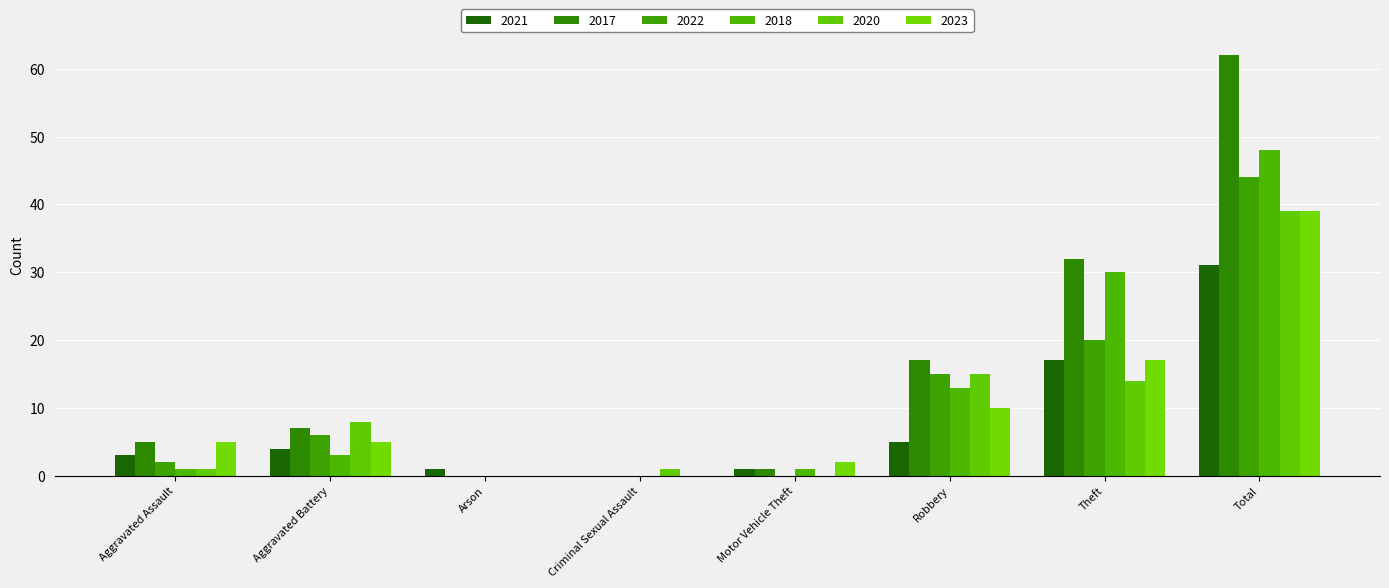

What is the difference between the 2022 values at Robbery and Criminal Sexual Assault?

15